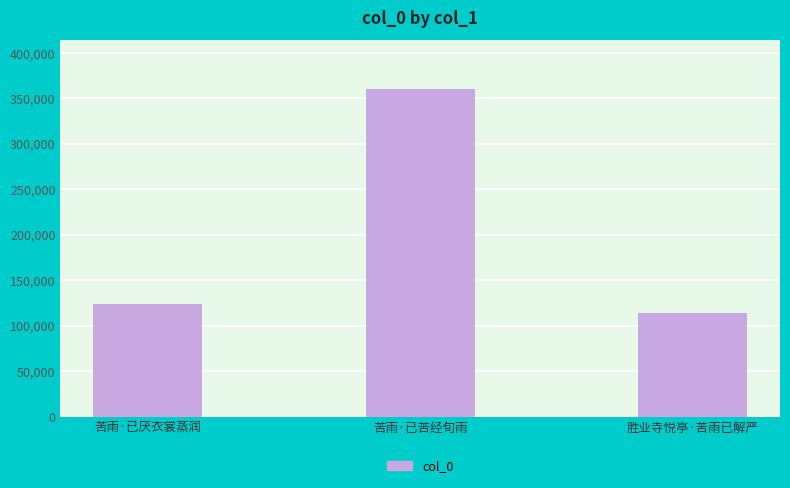

What is the label of the 1st bar from the left?

苦雨·已厌衣裳蒸润